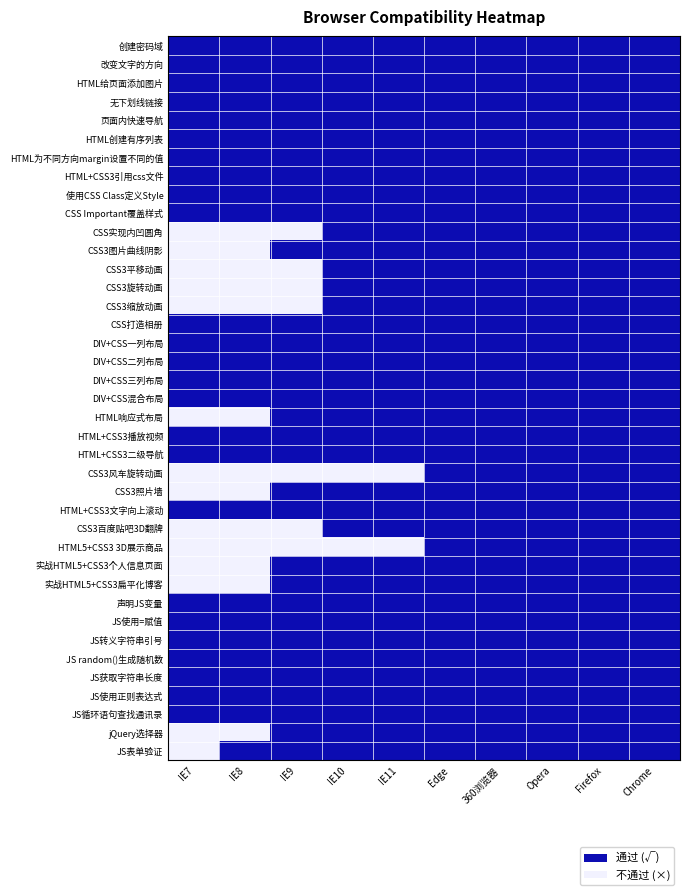

Reading left to right, transcribe all the data shown in this chart.

创建密码域: IE7=1	IE8=1	IE9=1	IE10=1	IE11=1	Edge=1	360浏览器=1	Opera=1	Firefox=1	Chrome=1
改变文字的方向: IE7=1	IE8=1	IE9=1	IE10=1	IE11=1	Edge=1	360浏览器=1	Opera=1	Firefox=1	Chrome=1
HTML给页面添加图片: IE7=1	IE8=1	IE9=1	IE10=1	IE11=1	Edge=1	360浏览器=1	Opera=1	Firefox=1	Chrome=1
无下划线链接: IE7=1	IE8=1	IE9=1	IE10=1	IE11=1	Edge=1	360浏览器=1	Opera=1	Firefox=1	Chrome=1
页面内快速导航: IE7=1	IE8=1	IE9=1	IE10=1	IE11=1	Edge=1	360浏览器=1	Opera=1	Firefox=1	Chrome=1
HTML创建有序列表: IE7=1	IE8=1	IE9=1	IE10=1	IE11=1	Edge=1	360浏览器=1	Opera=1	Firefox=1	Chrome=1
HTML为不同方向margin设置不同的值: IE7=1	IE8=1	IE9=1	IE10=1	IE11=1	Edge=1	360浏览器=1	Opera=1	Firefox=1	Chrome=1
HTML+CSS3引用css文件: IE7=1	IE8=1	IE9=1	IE10=1	IE11=1	Edge=1	360浏览器=1	Opera=1	Firefox=1	Chrome=1
使用CSS Class定义Style: IE7=1	IE8=1	IE9=1	IE10=1	IE11=1	Edge=1	360浏览器=1	Opera=1	Firefox=1	Chrome=1
CSS Important覆盖样式: IE7=1	IE8=1	IE9=1	IE10=1	IE11=1	Edge=1	360浏览器=1	Opera=1	Firefox=1	Chrome=1
CSS实现内凹圆角: IE7=0	IE8=0	IE9=0	IE10=1	IE11=1	Edge=1	360浏览器=1	Opera=1	Firefox=1	Chrome=1
CSS3图片曲线阴影: IE7=0	IE8=0	IE9=1	IE10=1	IE11=1	Edge=1	360浏览器=1	Opera=1	Firefox=1	Chrome=1
CSS3平移动画: IE7=0	IE8=0	IE9=0	IE10=1	IE11=1	Edge=1	360浏览器=1	Opera=1	Firefox=1	Chrome=1
CSS3旋转动画: IE7=0	IE8=0	IE9=0	IE10=1	IE11=1	Edge=1	360浏览器=1	Opera=1	Firefox=1	Chrome=1
CSS3缩放动画: IE7=0	IE8=0	IE9=0	IE10=1	IE11=1	Edge=1	360浏览器=1	Opera=1	Firefox=1	Chrome=1
CSS打造相册: IE7=1	IE8=1	IE9=1	IE10=1	IE11=1	Edge=1	360浏览器=1	Opera=1	Firefox=1	Chrome=1
DIV+CSS一列布局: IE7=1	IE8=1	IE9=1	IE10=1	IE11=1	Edge=1	360浏览器=1	Opera=1	Firefox=1	Chrome=1
DIV+CSS二列布局: IE7=1	IE8=1	IE9=1	IE10=1	IE11=1	Edge=1	360浏览器=1	Opera=1	Firefox=1	Chrome=1
DIV+CSS三列布局: IE7=1	IE8=1	IE9=1	IE10=1	IE11=1	Edge=1	360浏览器=1	Opera=1	Firefox=1	Chrome=1
DIV+CSS混合布局: IE7=1	IE8=1	IE9=1	IE10=1	IE11=1	Edge=1	360浏览器=1	Opera=1	Firefox=1	Chrome=1
HTML响应式布局: IE7=0	IE8=0	IE9=1	IE10=1	IE11=1	Edge=1	360浏览器=1	Opera=1	Firefox=1	Chrome=1
HTML+CSS3播放视频: IE7=1	IE8=1	IE9=1	IE10=1	IE11=1	Edge=1	360浏览器=1	Opera=1	Firefox=1	Chrome=1
HTML+CSS3二级导航: IE7=1	IE8=1	IE9=1	IE10=1	IE11=1	Edge=1	360浏览器=1	Opera=1	Firefox=1	Chrome=1
CSS3风车旋转动画: IE7=0	IE8=0	IE9=0	IE10=0	IE11=0	Edge=1	360浏览器=1	Opera=1	Firefox=1	Chrome=1
CSS3照片墙: IE7=0	IE8=0	IE9=1	IE10=1	IE11=1	Edge=1	360浏览器=1	Opera=1	Firefox=1	Chrome=1
HTML+CSS3文字向上滚动: IE7=1	IE8=1	IE9=1	IE10=1	IE11=1	Edge=1	360浏览器=1	Opera=1	Firefox=1	Chrome=1
CSS3百度贴吧3D翻牌: IE7=0	IE8=0	IE9=0	IE10=1	IE11=1	Edge=1	360浏览器=1	Opera=1	Firefox=1	Chrome=1
HTML5+CSS3 3D展示商品: IE7=0	IE8=0	IE9=0	IE10=0	IE11=0	Edge=1	360浏览器=1	Opera=1	Firefox=1	Chrome=1
实战HTML5+CSS3个人信息页面: IE7=0	IE8=0	IE9=1	IE10=1	IE11=1	Edge=1	360浏览器=1	Opera=1	Firefox=1	Chrome=1
实战HTML5+CSS3扁平化博客: IE7=0	IE8=0	IE9=1	IE10=1	IE11=1	Edge=1	360浏览器=1	Opera=1	Firefox=1	Chrome=1
声明JS变量: IE7=1	IE8=1	IE9=1	IE10=1	IE11=1	Edge=1	360浏览器=1	Opera=1	Firefox=1	Chrome=1
JS使用=赋值: IE7=1	IE8=1	IE9=1	IE10=1	IE11=1	Edge=1	360浏览器=1	Opera=1	Firefox=1	Chrome=1
JS转义字符串引号: IE7=1	IE8=1	IE9=1	IE10=1	IE11=1	Edge=1	360浏览器=1	Opera=1	Firefox=1	Chrome=1
JS random()生成随机数: IE7=1	IE8=1	IE9=1	IE10=1	IE11=1	Edge=1	360浏览器=1	Opera=1	Firefox=1	Chrome=1
JS获取字符串长度: IE7=1	IE8=1	IE9=1	IE10=1	IE11=1	Edge=1	360浏览器=1	Opera=1	Firefox=1	Chrome=1
JS使用正则表达式: IE7=1	IE8=1	IE9=1	IE10=1	IE11=1	Edge=1	360浏览器=1	Opera=1	Firefox=1	Chrome=1
JS循环语句查找通讯录: IE7=1	IE8=1	IE9=1	IE10=1	IE11=1	Edge=1	360浏览器=1	Opera=1	Firefox=1	Chrome=1
jQuery选择器: IE7=0	IE8=0	IE9=1	IE10=1	IE11=1	Edge=1	360浏览器=1	Opera=1	Firefox=1	Chrome=1
JS表单验证: IE7=0	IE8=1	IE9=1	IE10=1	IE11=1	Edge=1	360浏览器=1	Opera=1	Firefox=1	Chrome=1